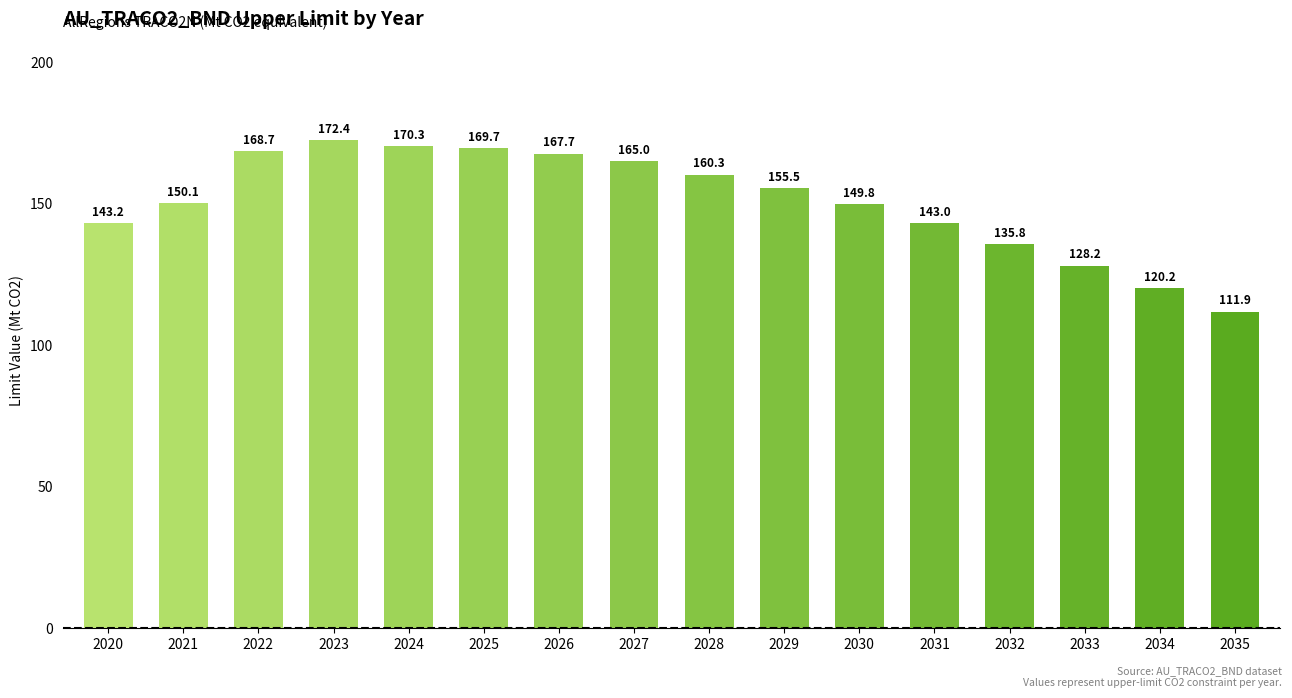

Which category has the highest value across all series?

2023